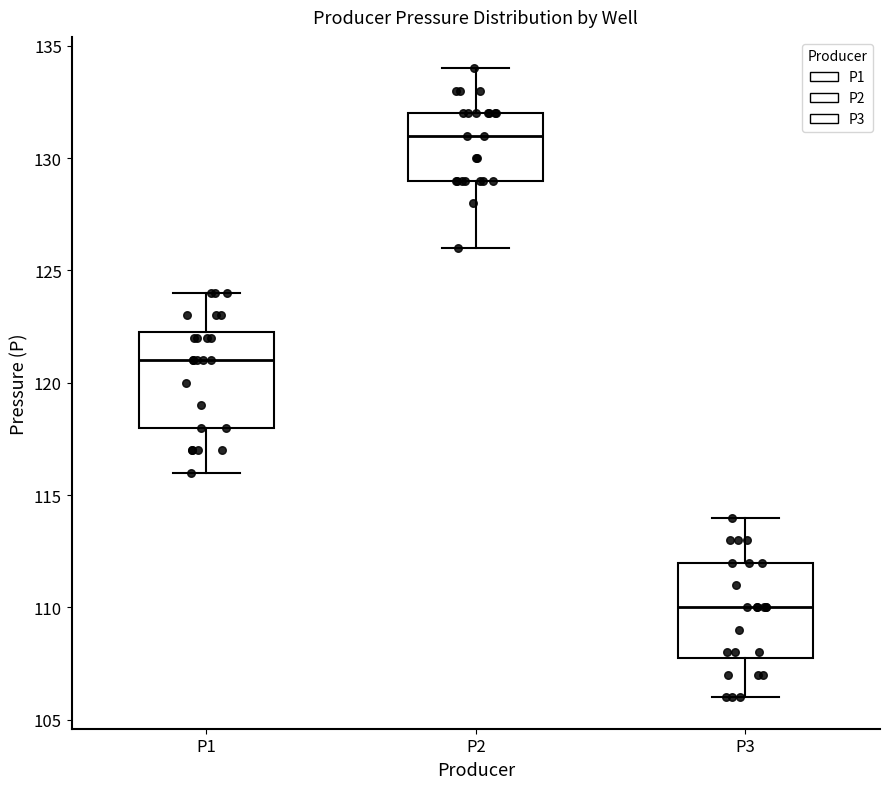

Which box has the lowest median line?

P3